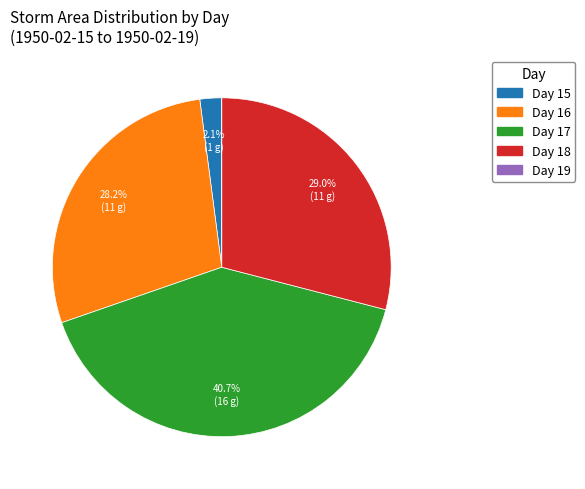

Which has a higher value, Day 15 or Day 18?

Day 18